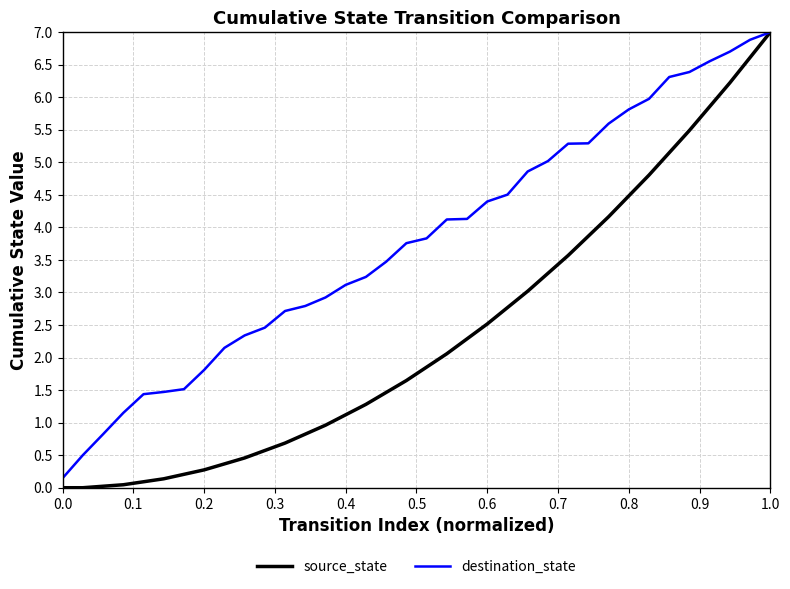

List the series in order of their overall mean, lowest first.

source_state, destination_state